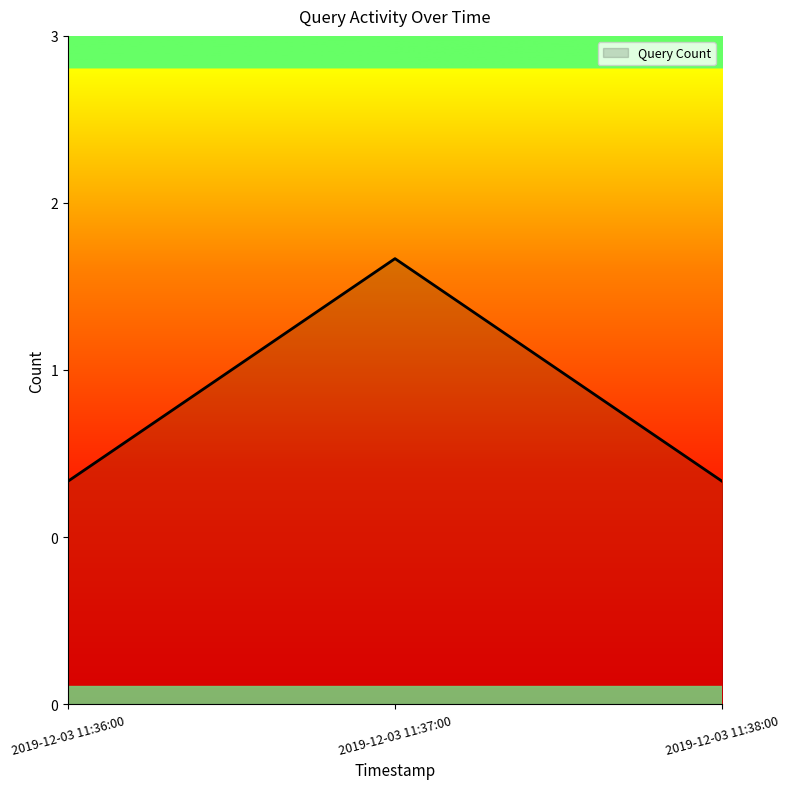

At which label is the value closest to 1?

2019-12-03 11:36:00